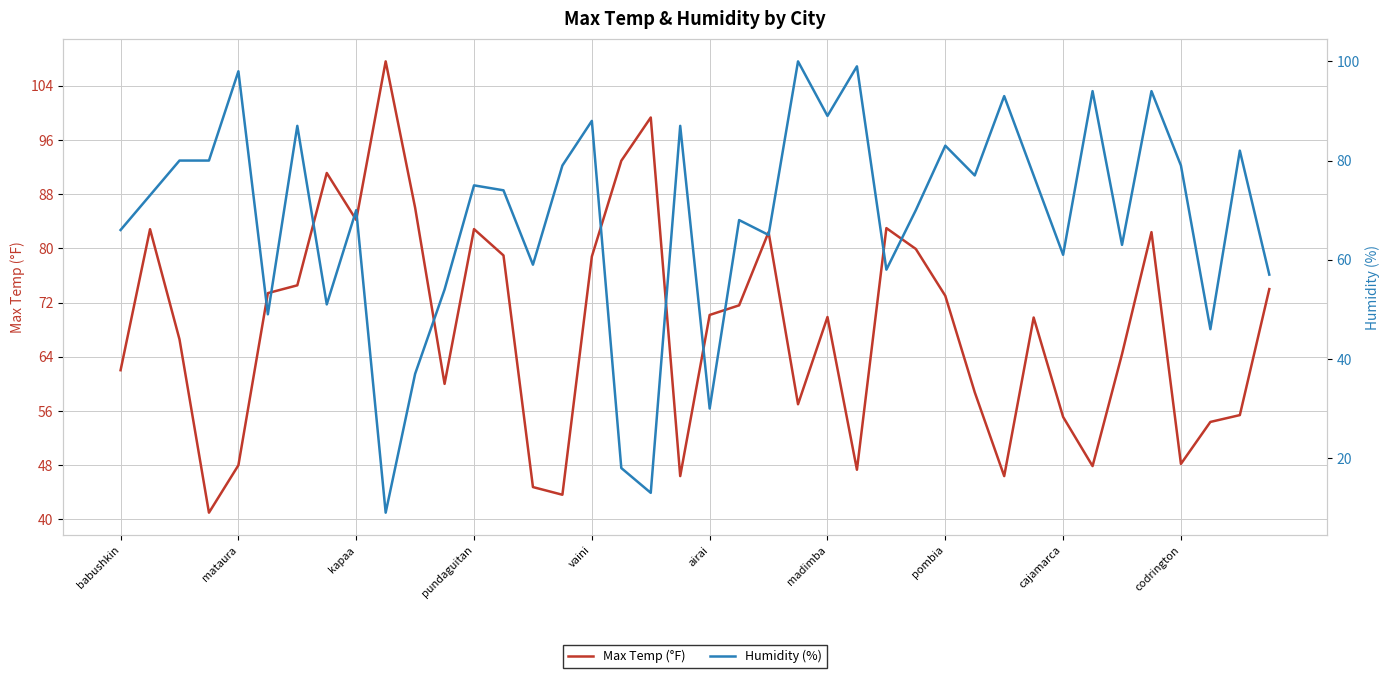

What is the total value across all series at 29?

135.8